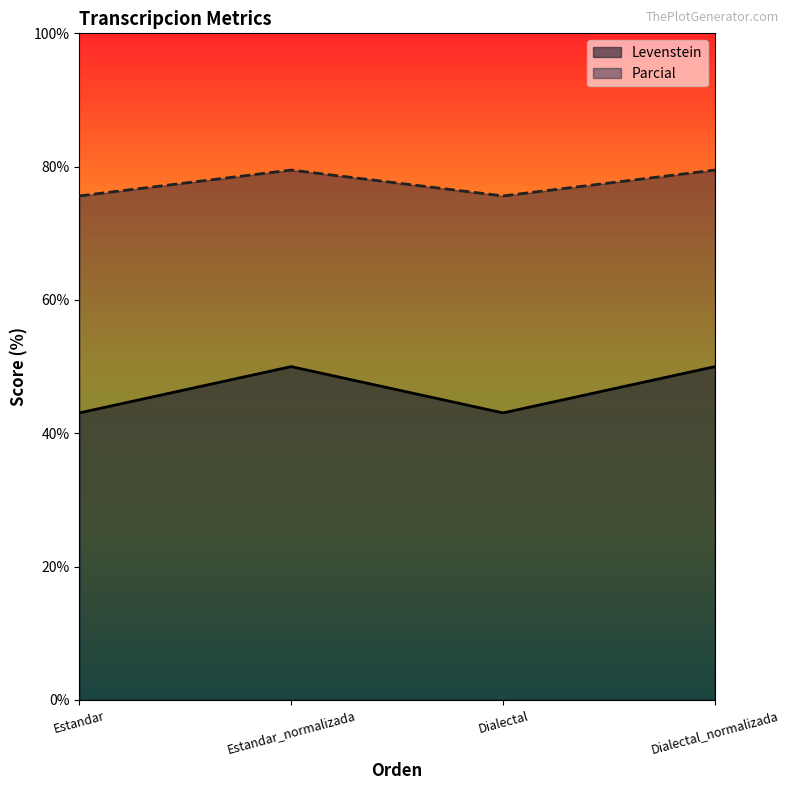

True or false: Parcial and Levenstein intersect in this chart.

False